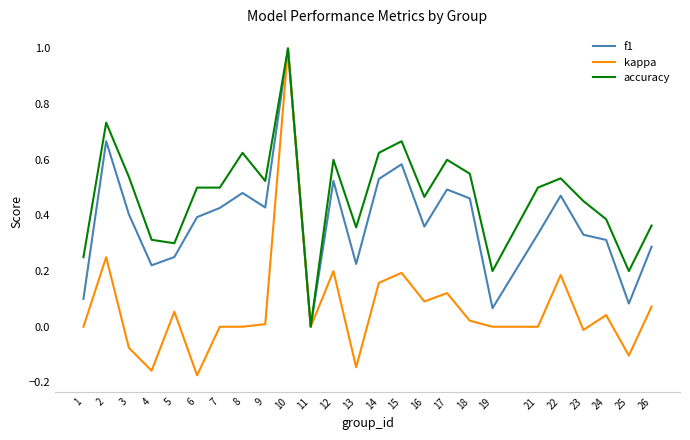

Rank the series by their average value, from lowest to highest.

kappa, f1, accuracy